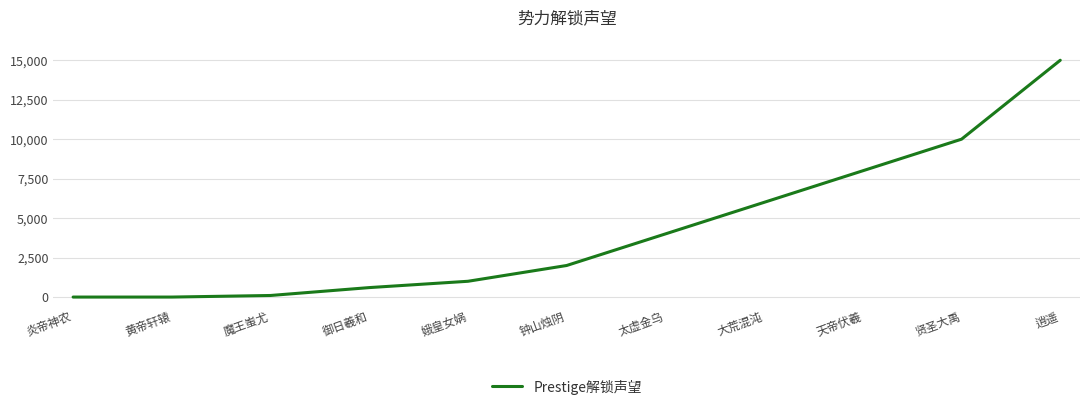

Where is the data nearest to the value 7500?

天帝伏羲